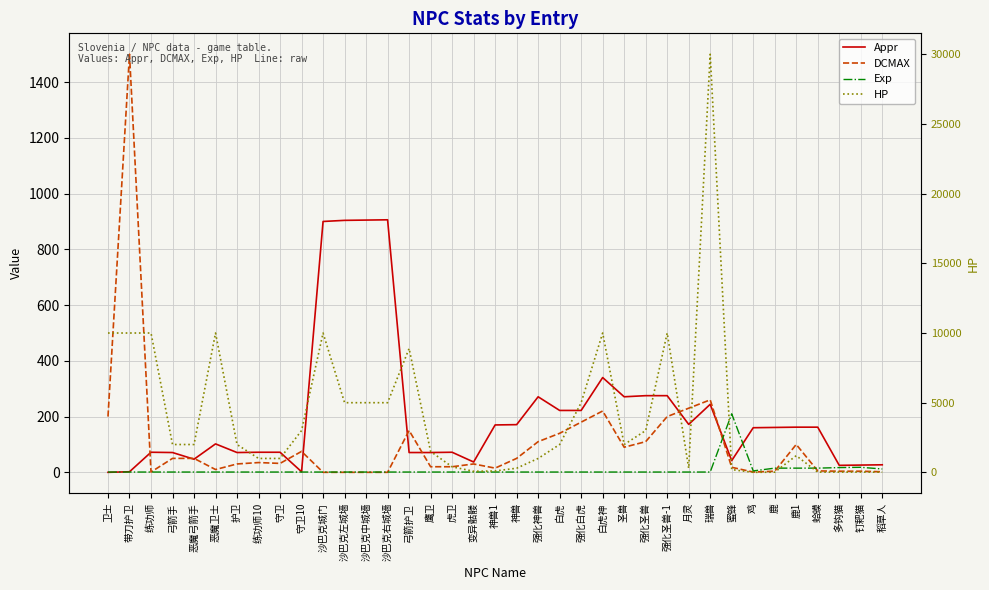

At which category is the sum across all series the highest?

瑞兽